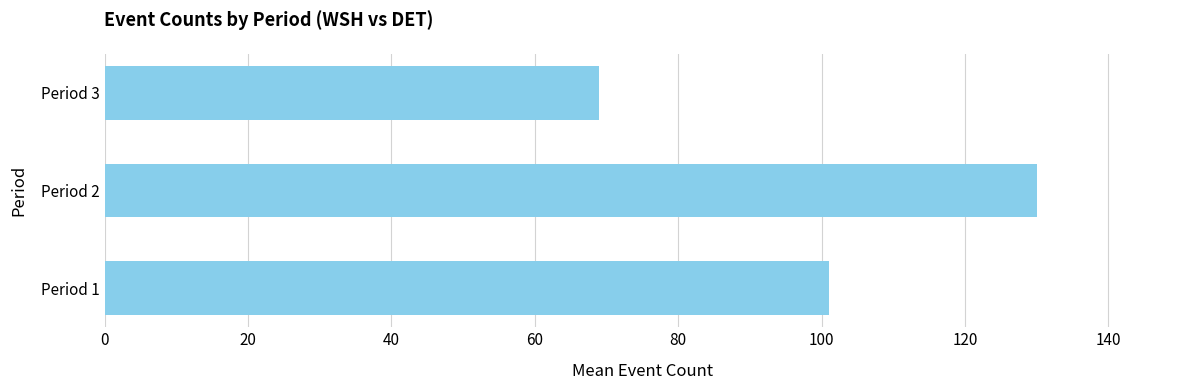

How many values are between 69 and 130?

3